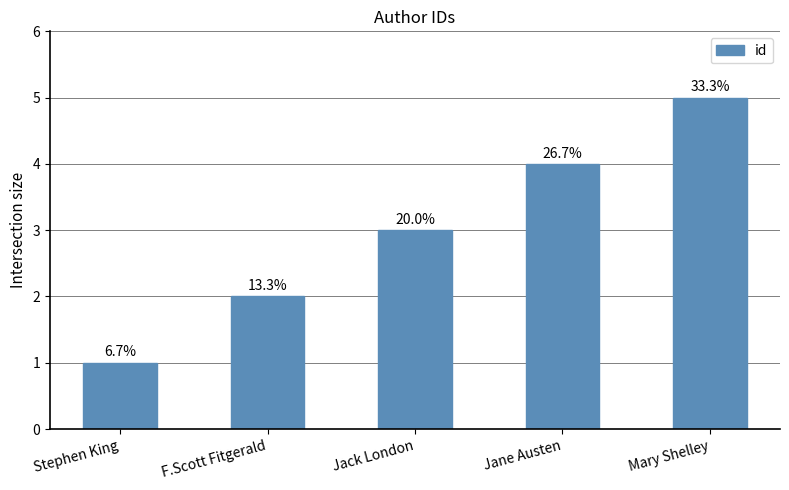

Reading left to right, extract all data points from this chart.

Stephen King=1	F.Scott Fitgerald=2	Jack London=3	Jane Austen=4	Mary Shelley=5